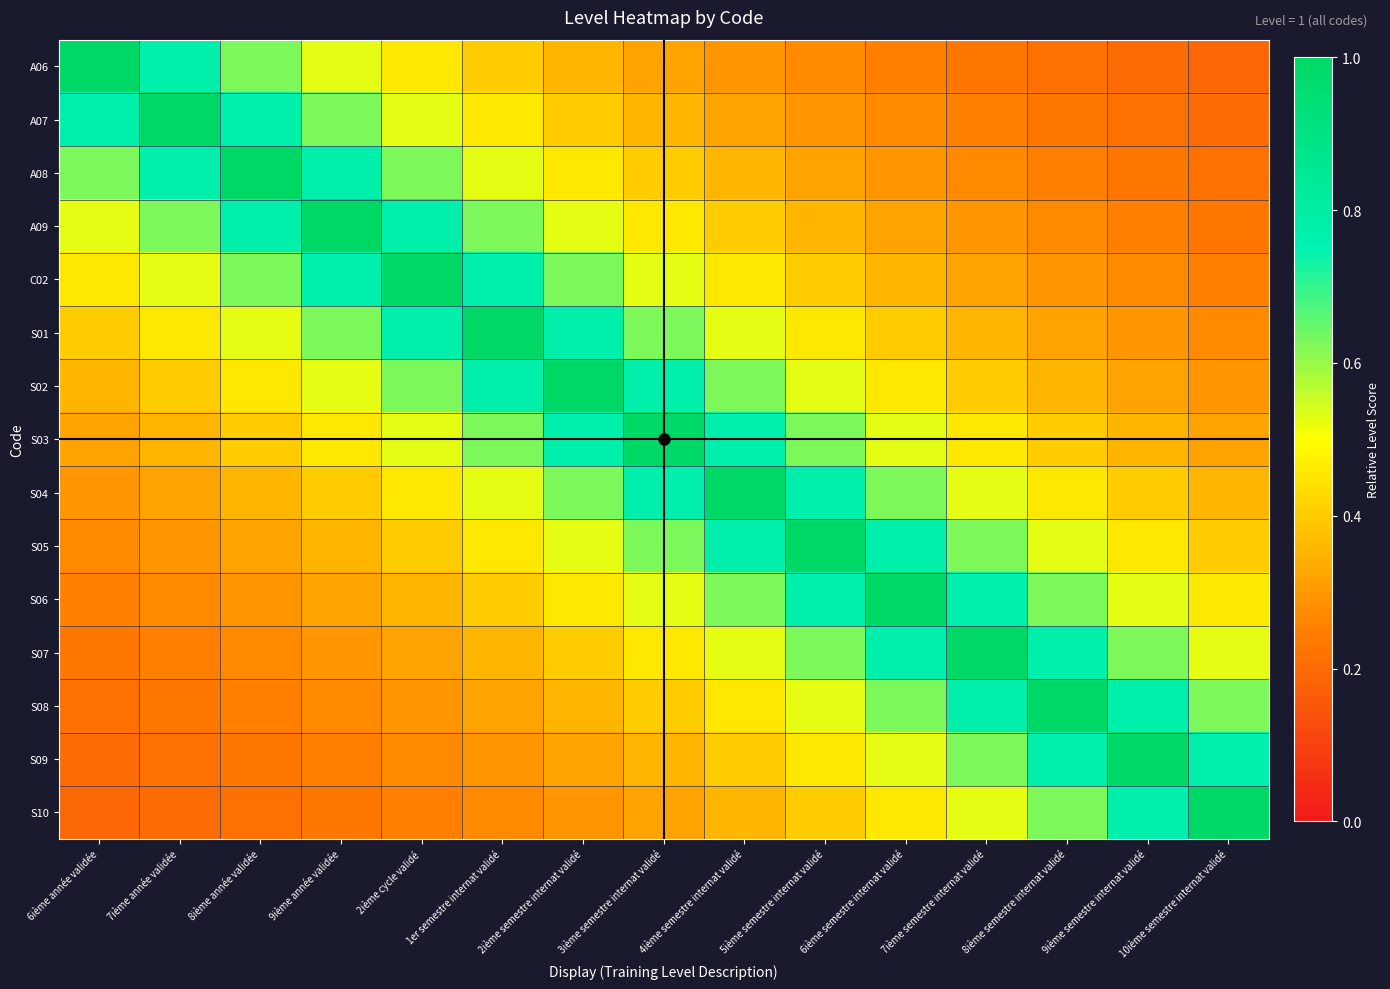

Which series has the largest range (max minus min)?

A06